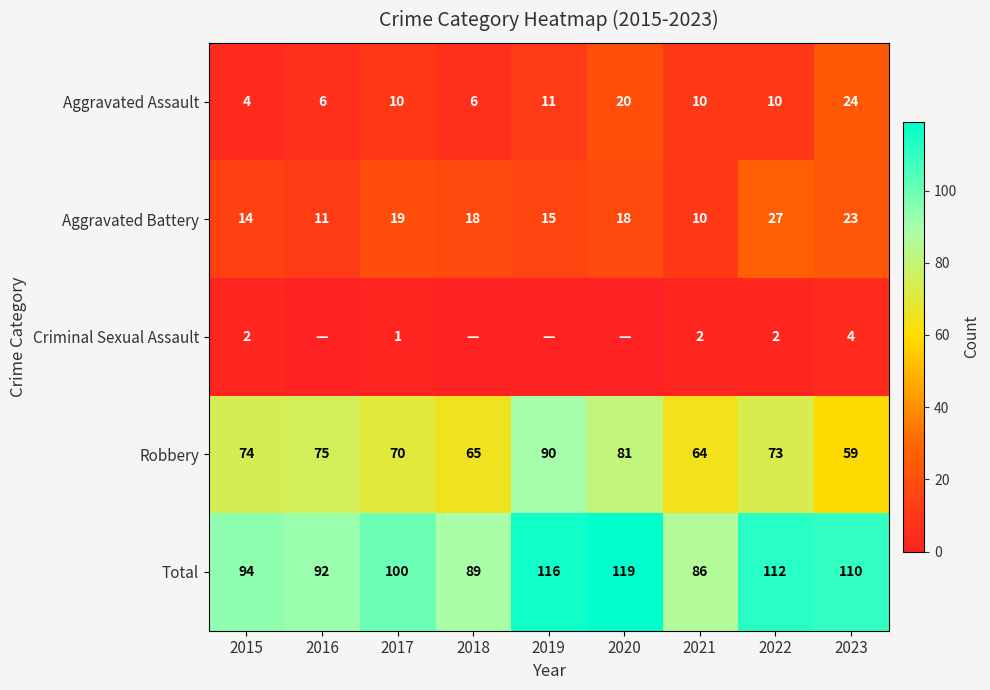

Which category has the highest value in the Total series?

2020